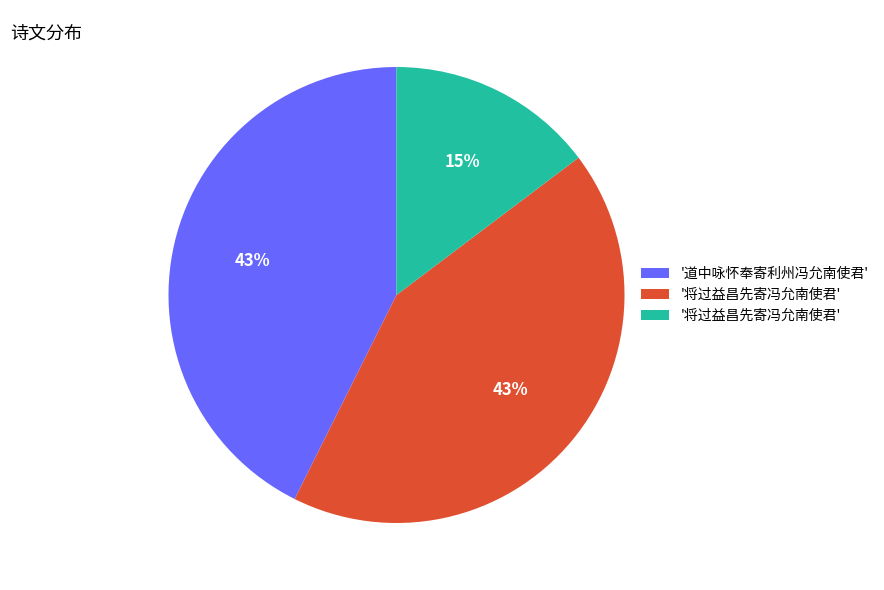

To the nearest percent, what is the difference between the largest and smallest slice percentages?

28%